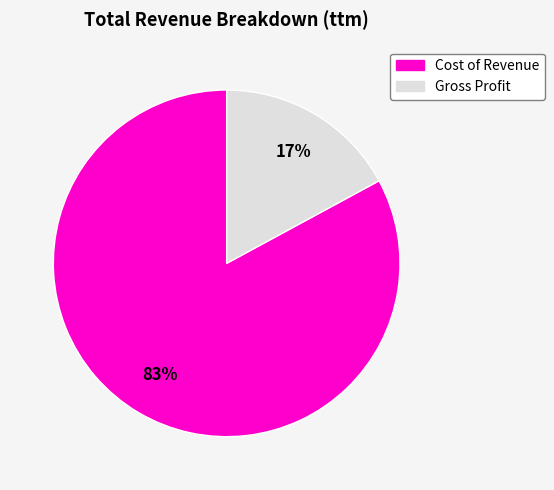

Combined, do Cost of Revenue and Gross Profit account for over 50%?

Yes